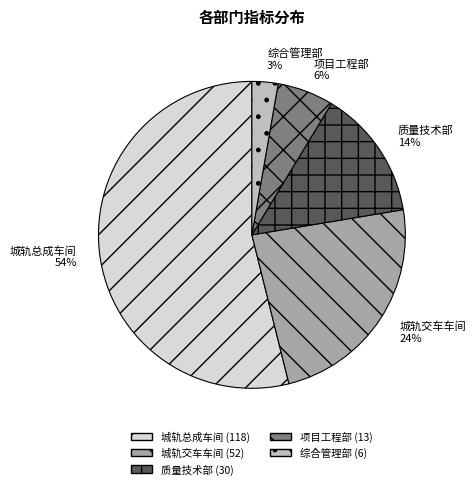

What percentage is the 城轨交车车间 slice, to the nearest percent?

24%